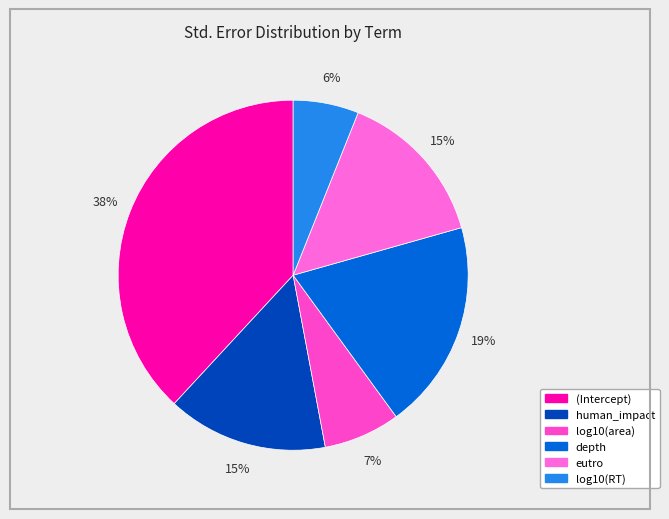

To the nearest percent, what is the difference between the largest and smallest slice percentages?

32%